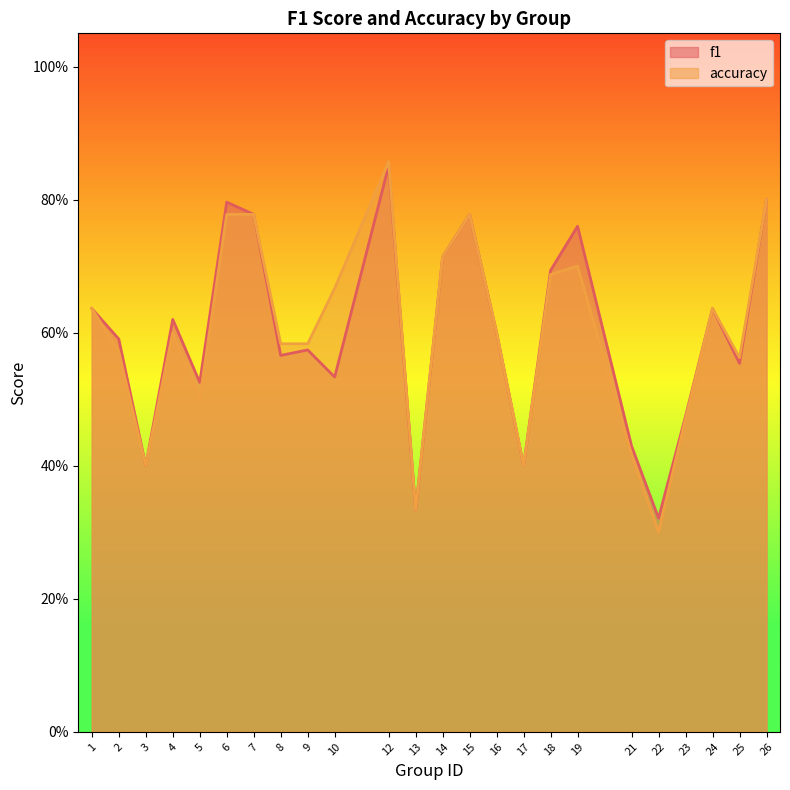

What is the sum of the f1 values at 15 and 5?

1.3